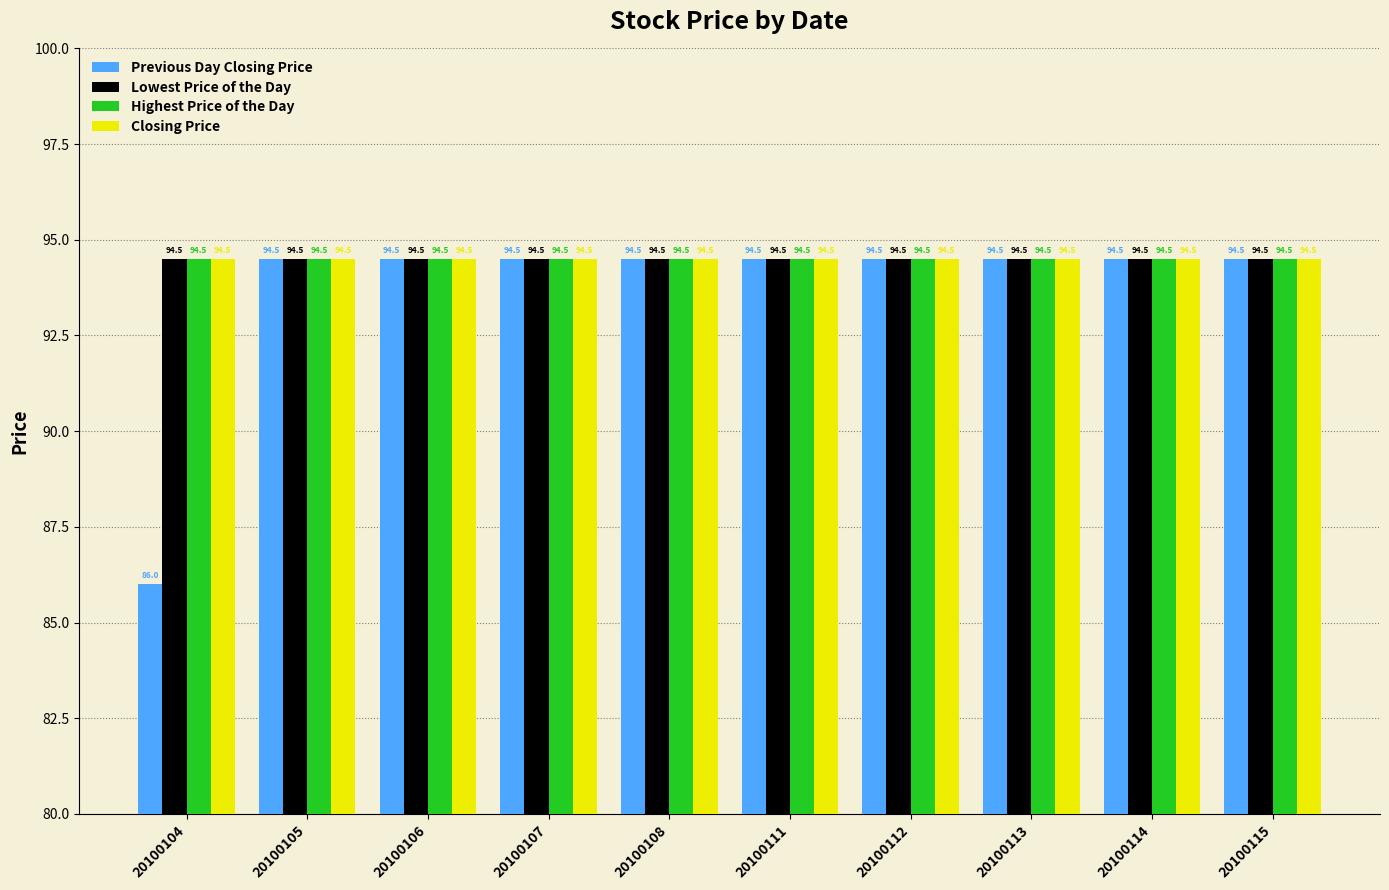

What is the average value of the Closing Price series?

94.5